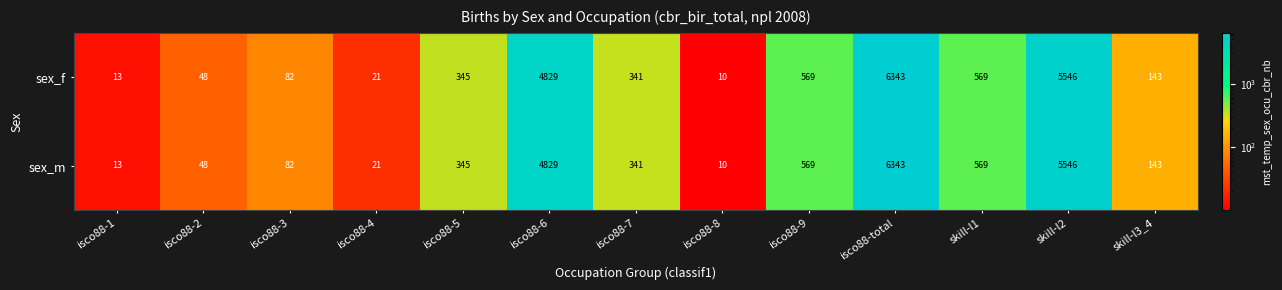

The sex_f series shows 143 at skill-l3_4. True or false?

True